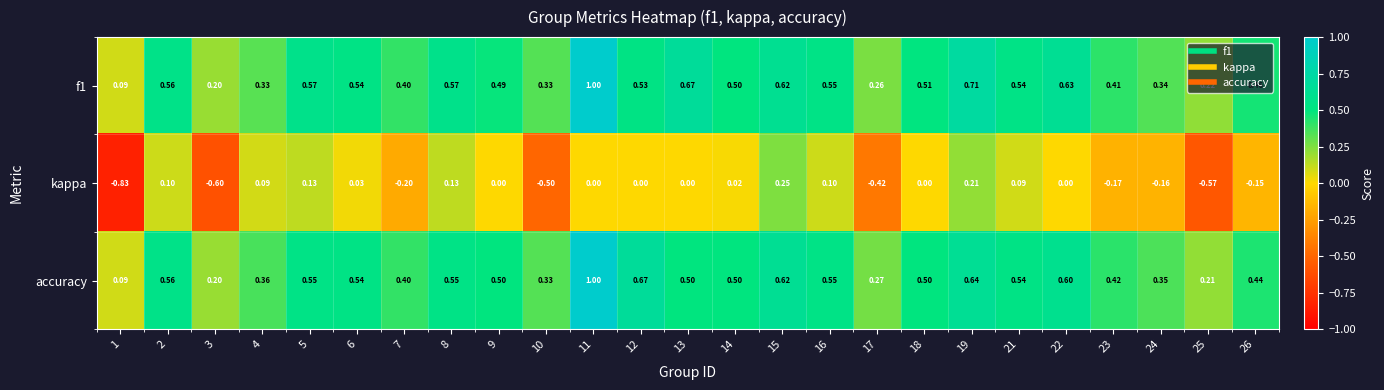

Is the value of accuracy at 8 greater than the value of kappa at 17?

Yes